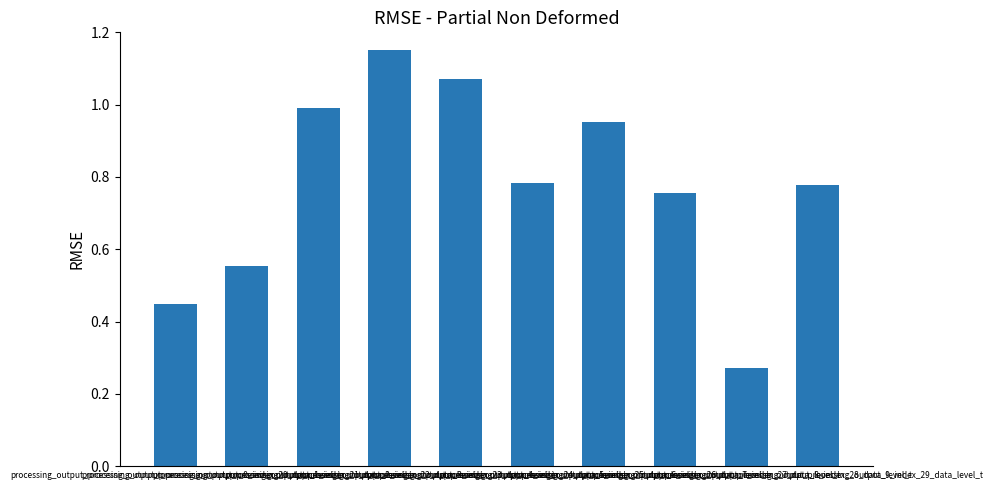

At which label is the value closest to 0?

processing_output_processing_output_processing_output_8_index_28_data_level_t